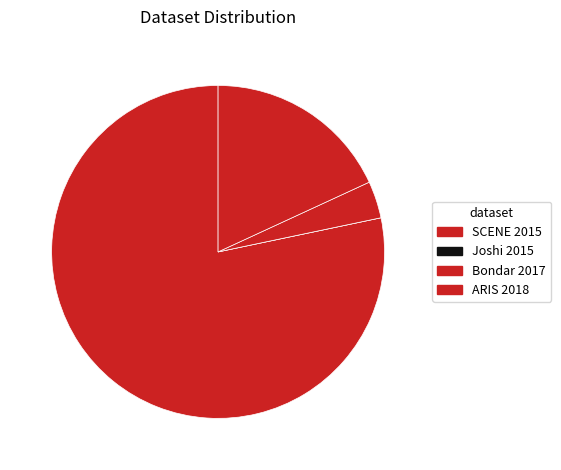

Which slice is the largest?

SCENE 2015